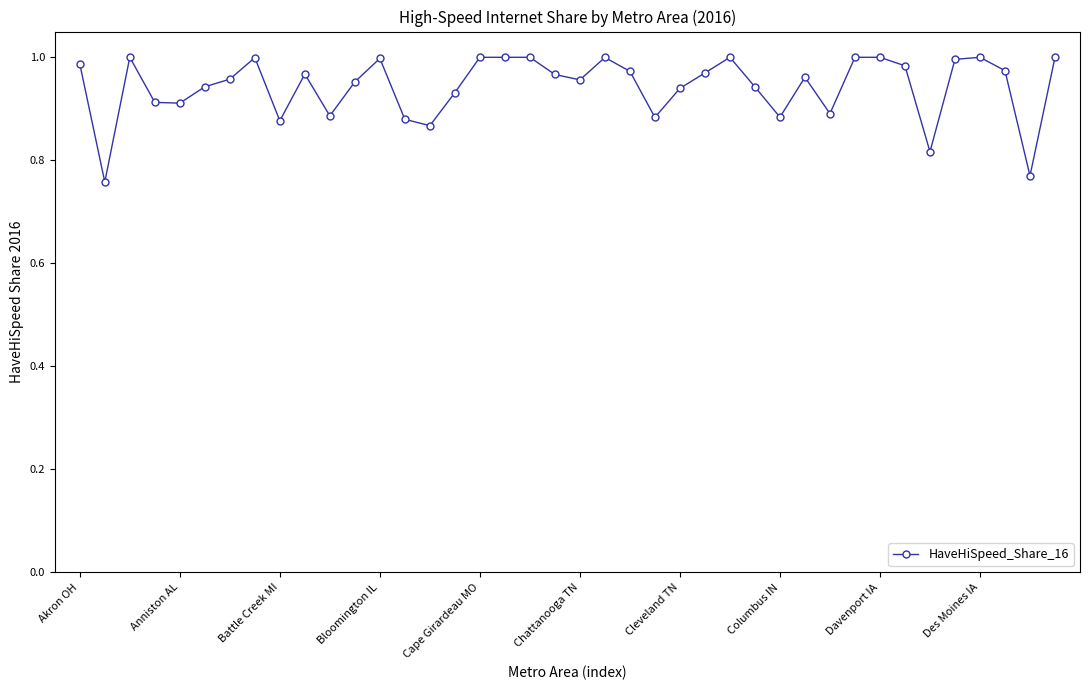

What is the sum of all values?

37.7